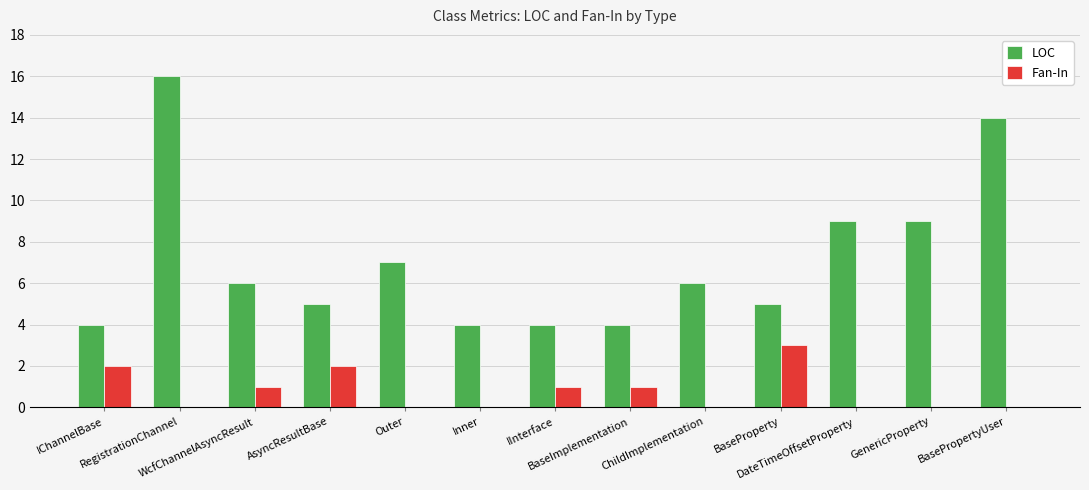

The Fan-In series shows 0 at Inner. True or false?

True